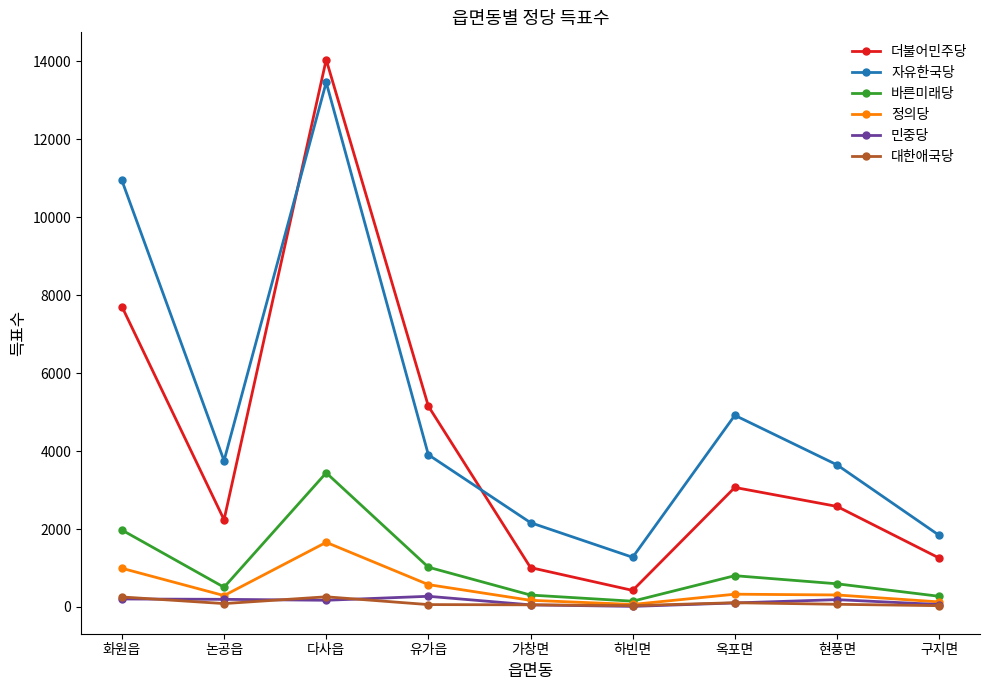

How many times do 더불어민주당 and 자유한국당 cross each other?

2